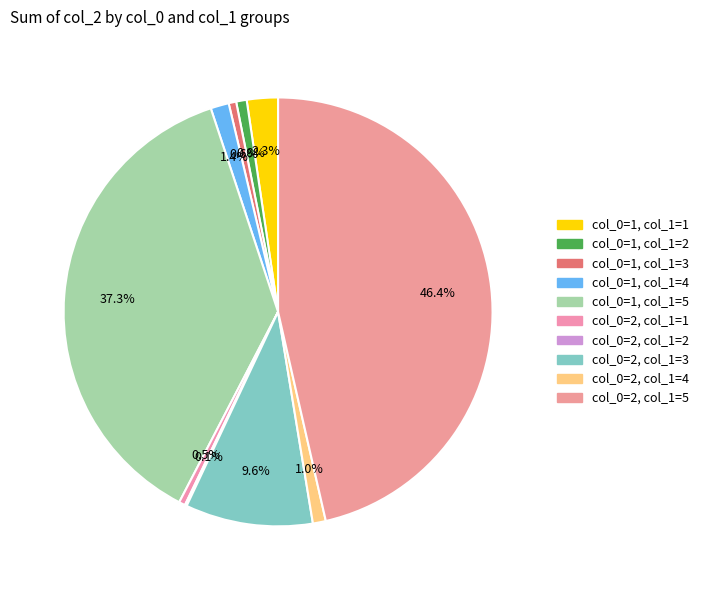

Combined, what portion of the pie is col_0=1, col_1=3 and col_0=2, col_1=5?

47.0%